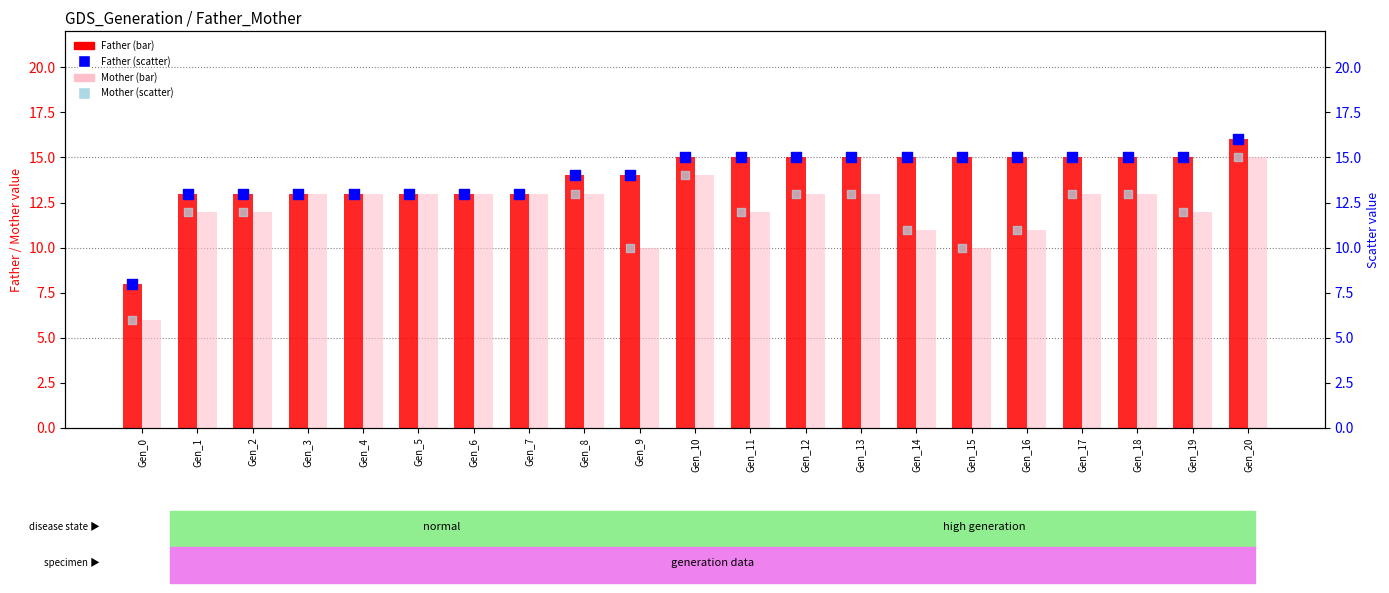

What are all the series names shown in the legend?

Father, Mother, Father (scatter), Mother (scatter)